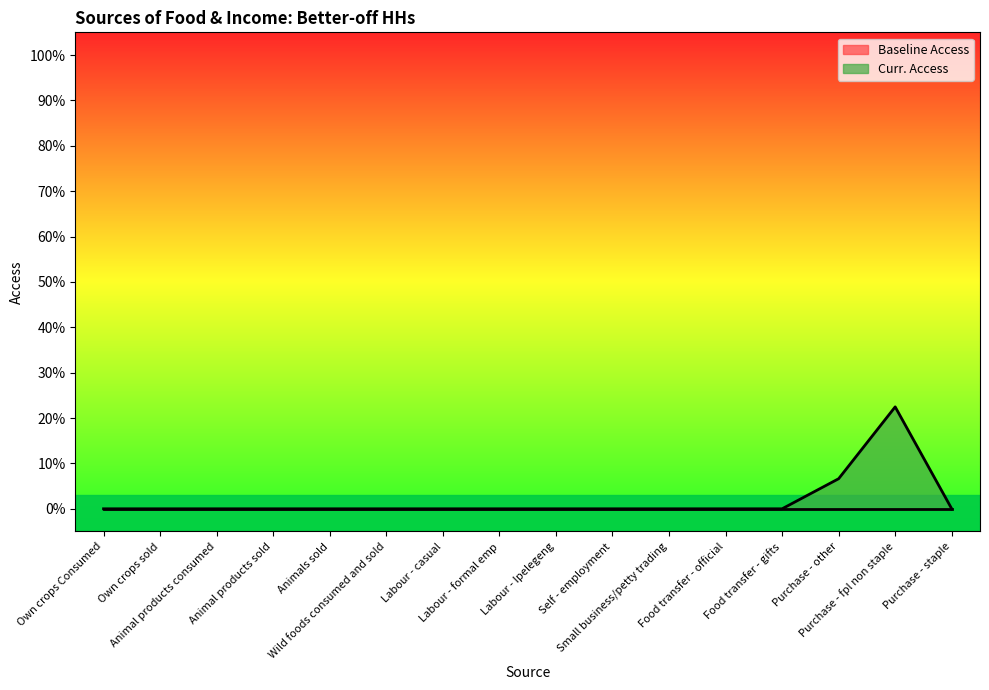

Count the values in the range 0 to 1.

16